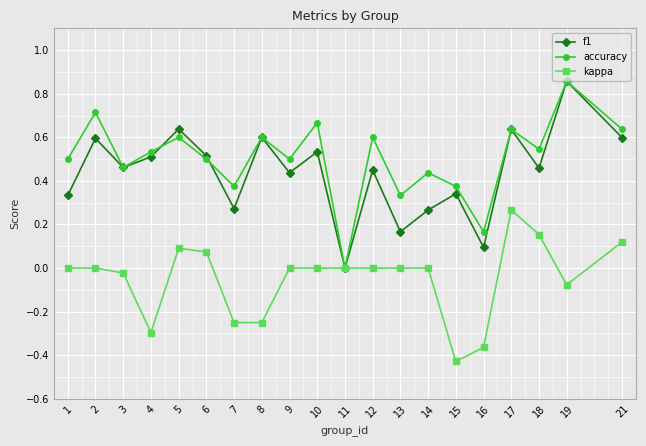

At which category does the chart reach its peak across all series?

19